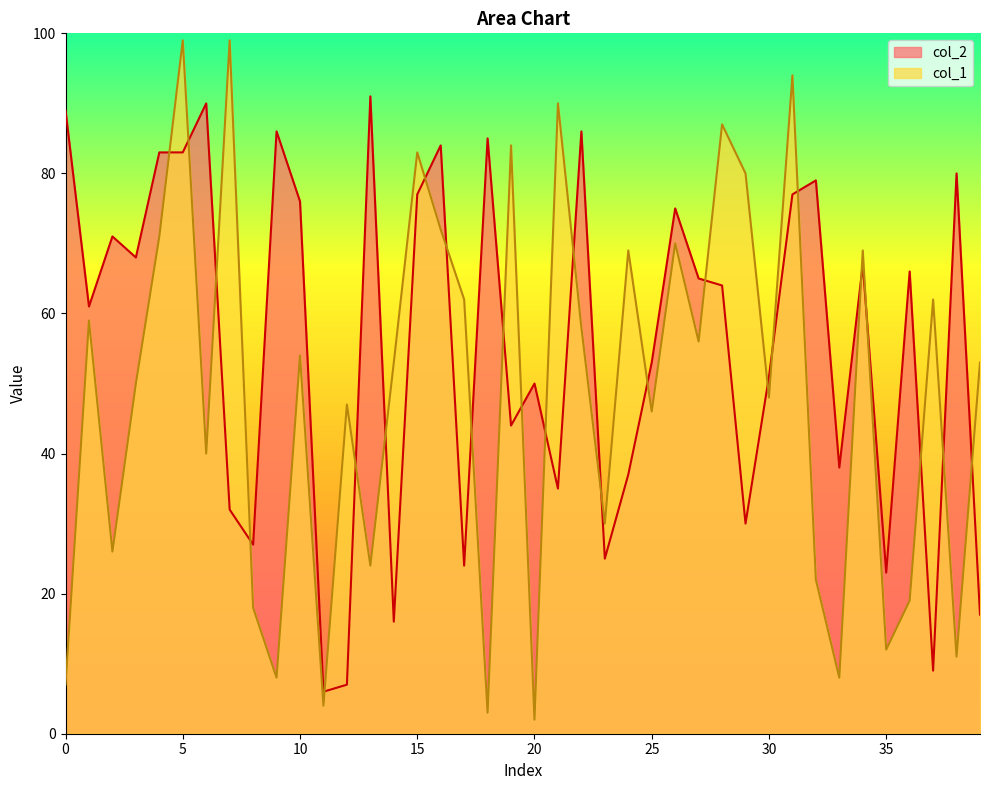

Where is the first local minimum for col_2?

1